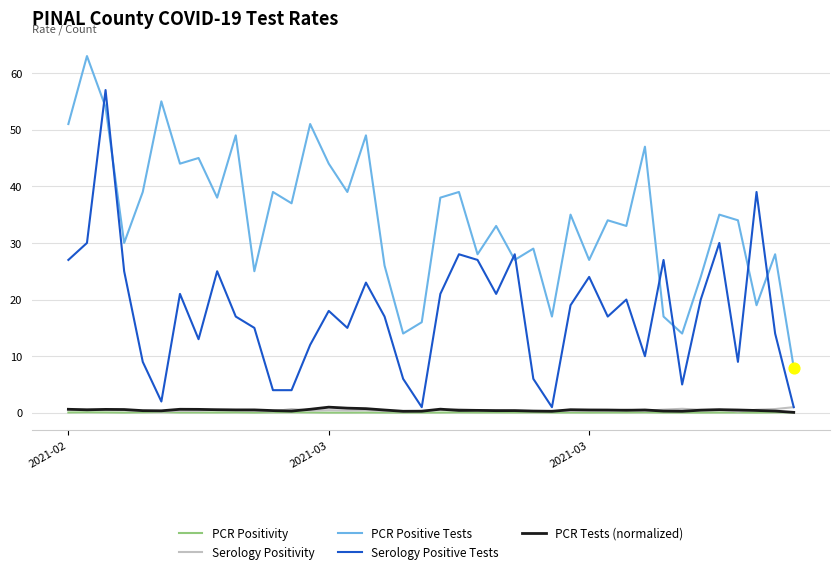

At how many categories does at least one series exceed 3?

40